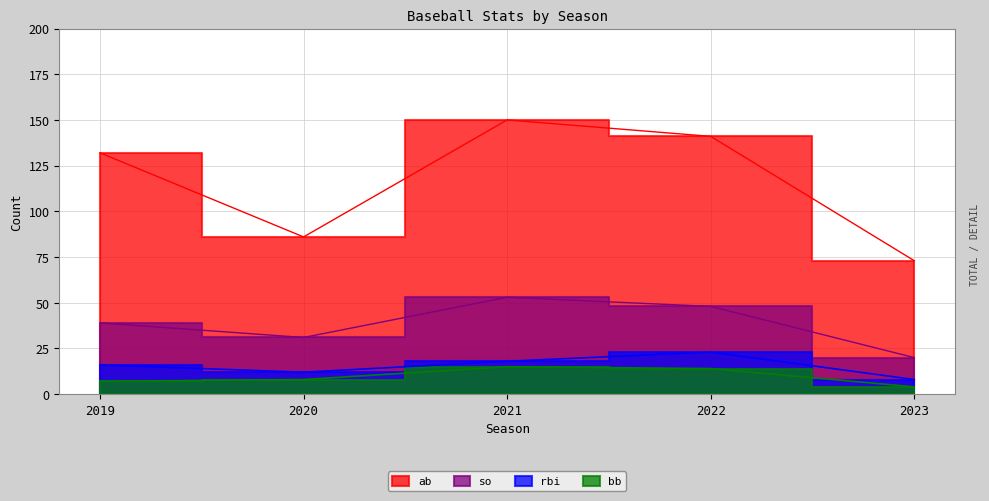

Which category has the highest value across all series?

2021